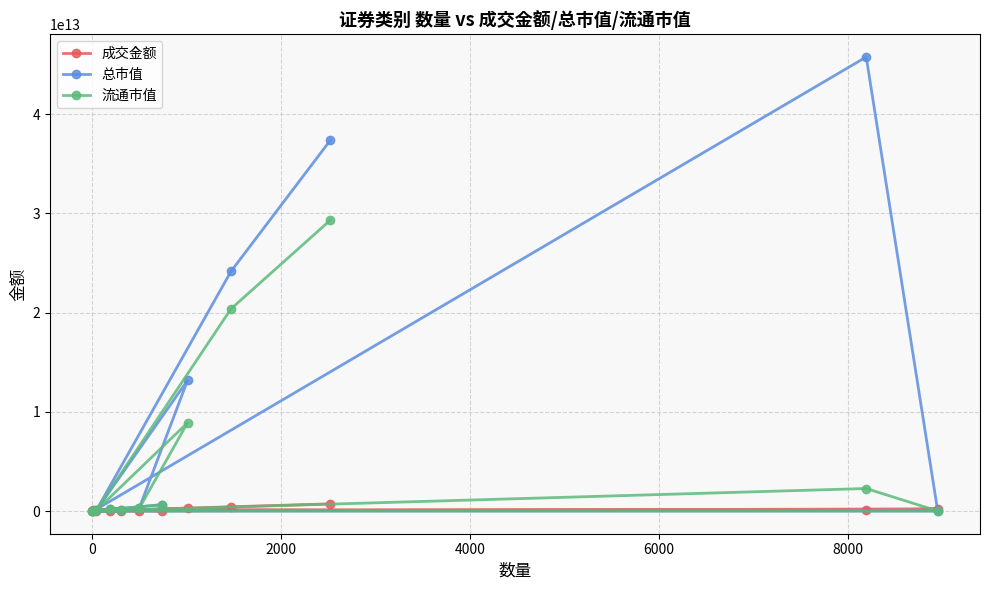

How many interior local peaks does the 成交金额 series have?

3